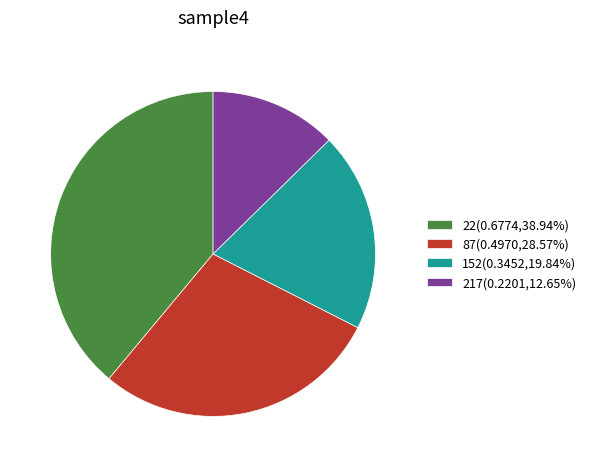

Count the number of slices in the pie.

4